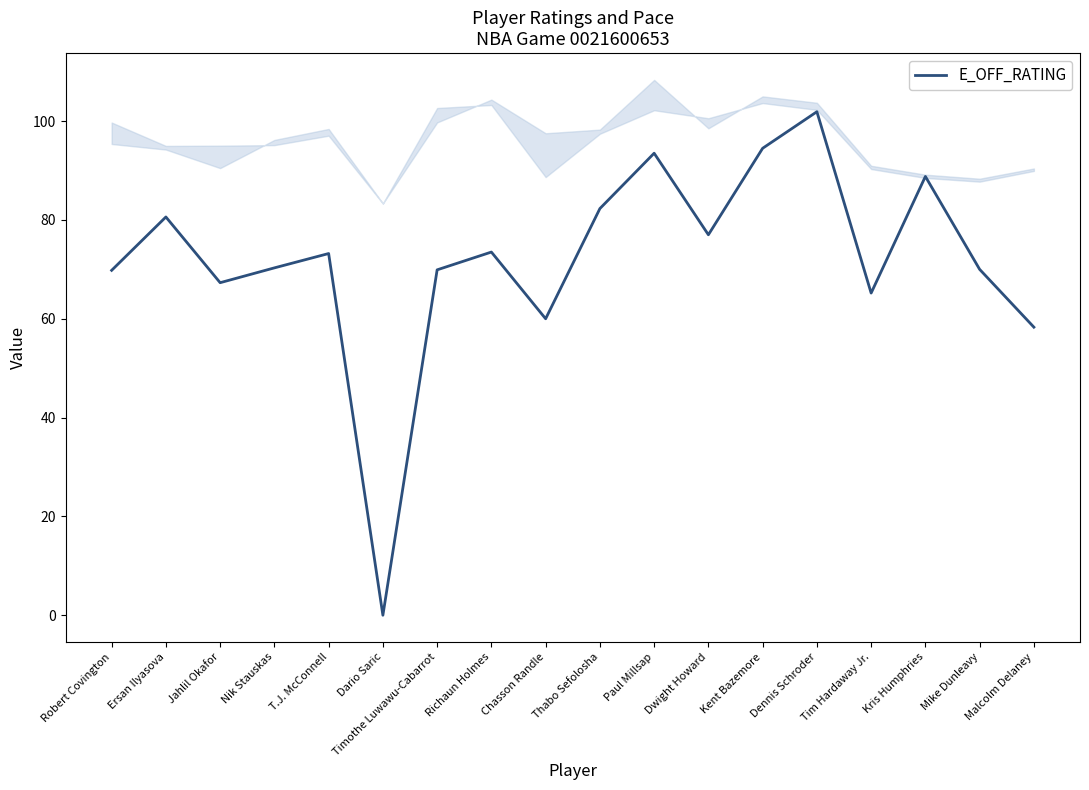

At which label is the value closest to 50?

Malcolm Delaney